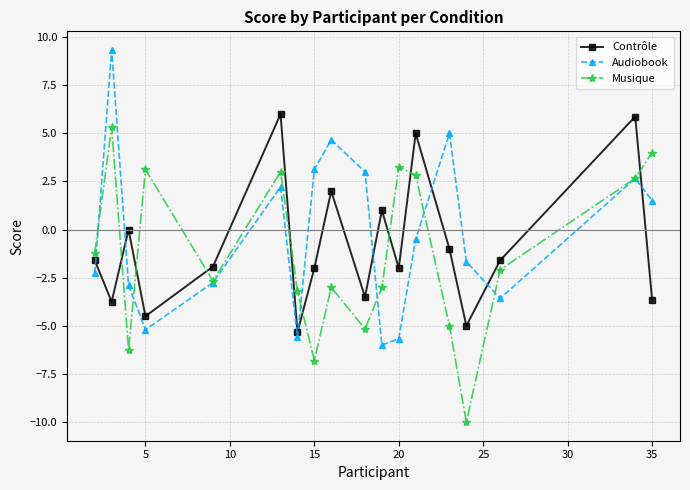

What is the maximum value for Musique?

5.3